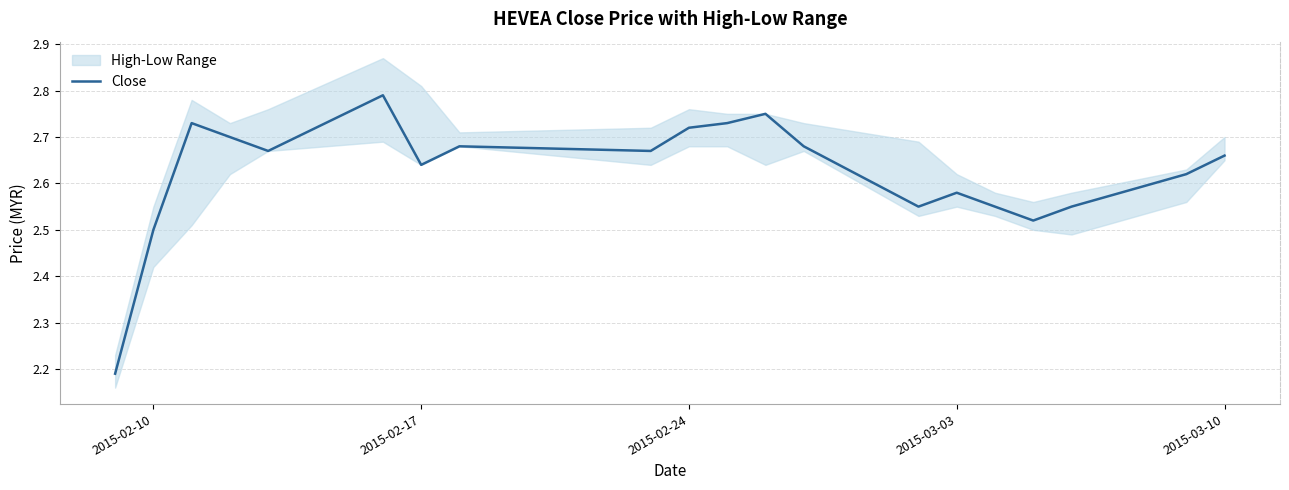

The value at 8 is 1.4. True or false?

False